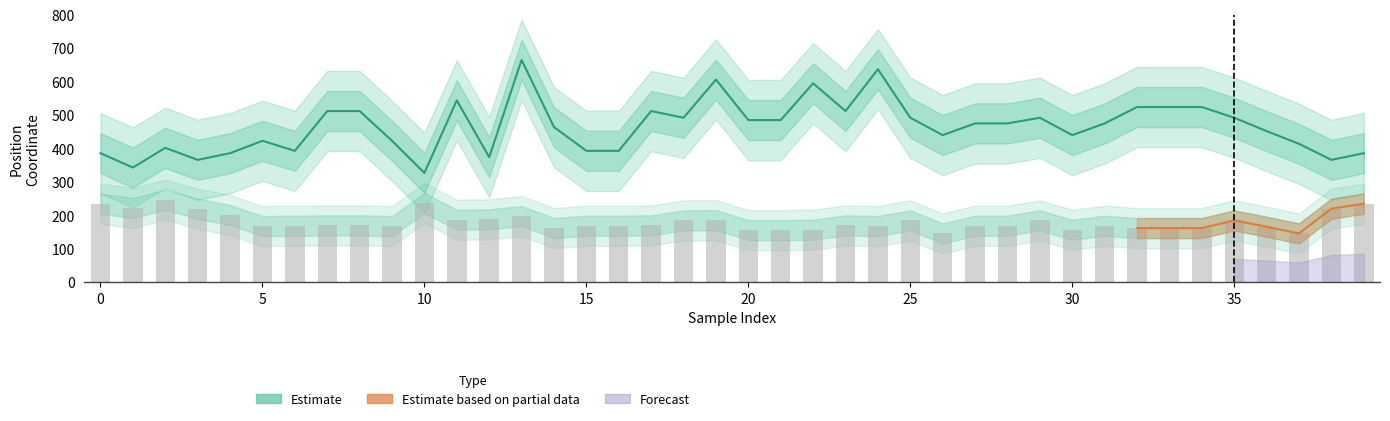

Is it true that y equals 387 at 2?

False